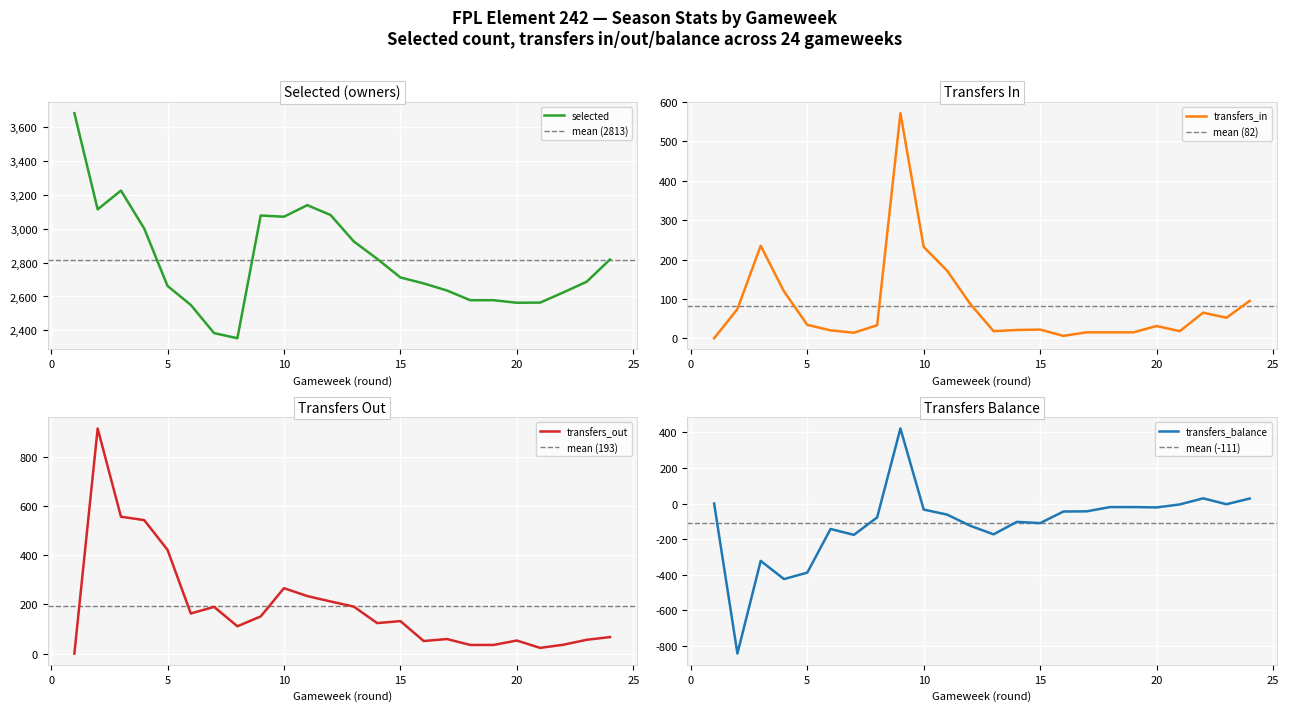

What is the maximum value for transfers_in?

572